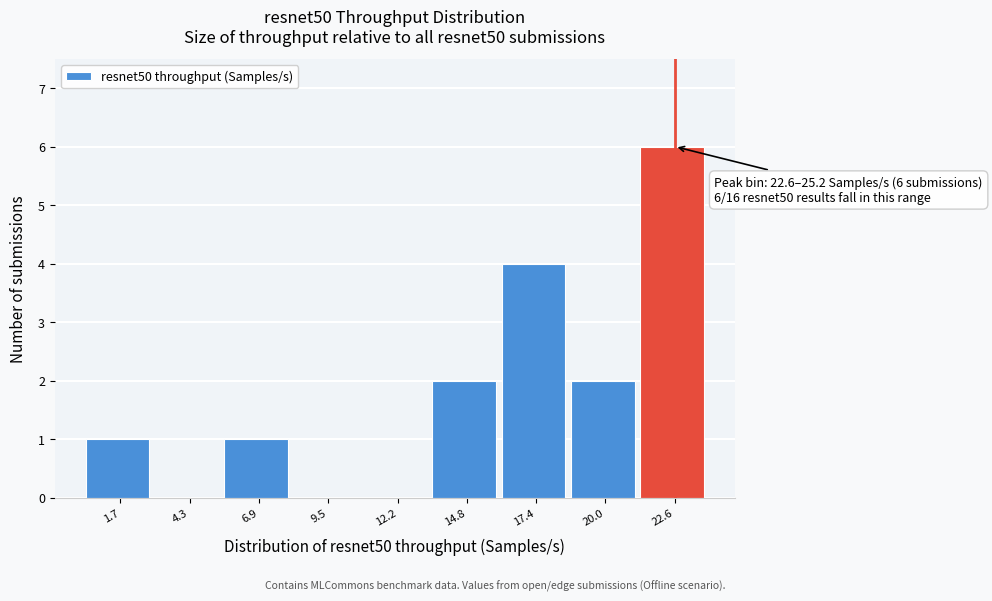

Reading left to right, what are all the values shown in this chart?

1.7=1	4.3=0	6.9=1	9.5=0	12.2=0	14.8=2	17.4=4	20.0=2	22.6=6